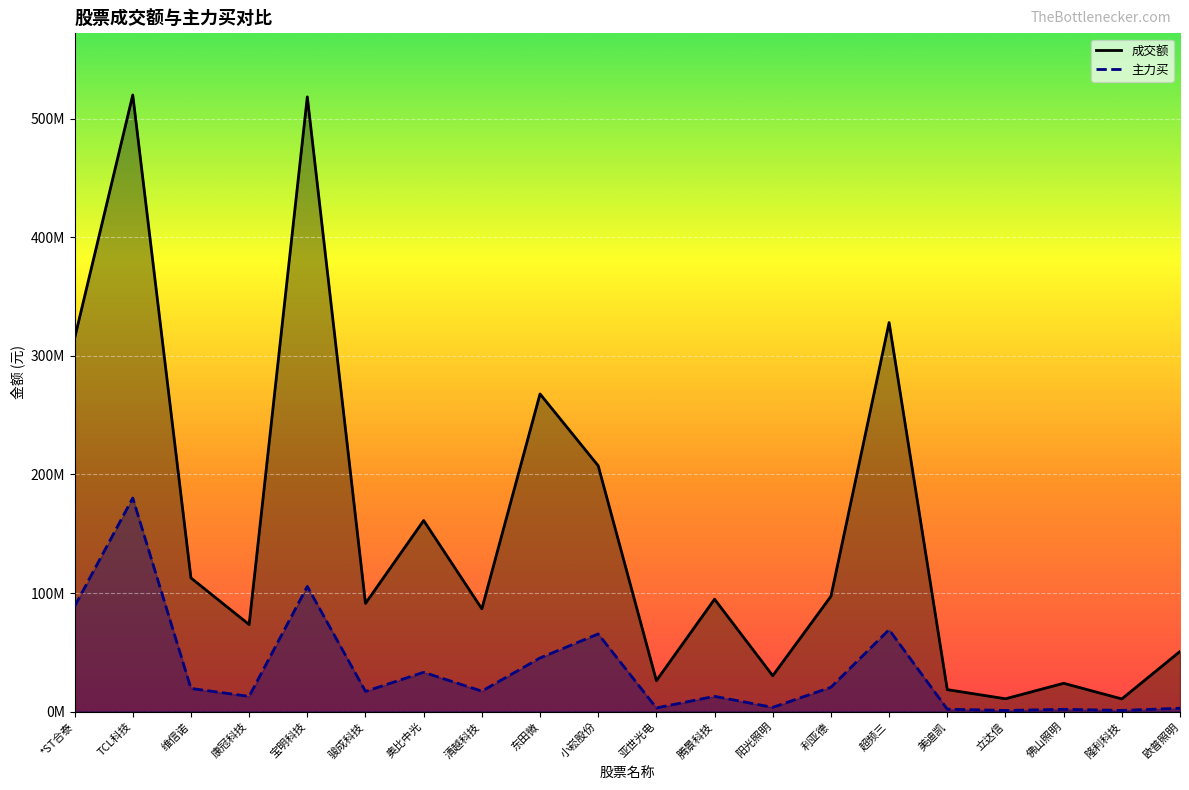

Rank the series by their maximum value, from lowest to highest.

主力买, 成交额